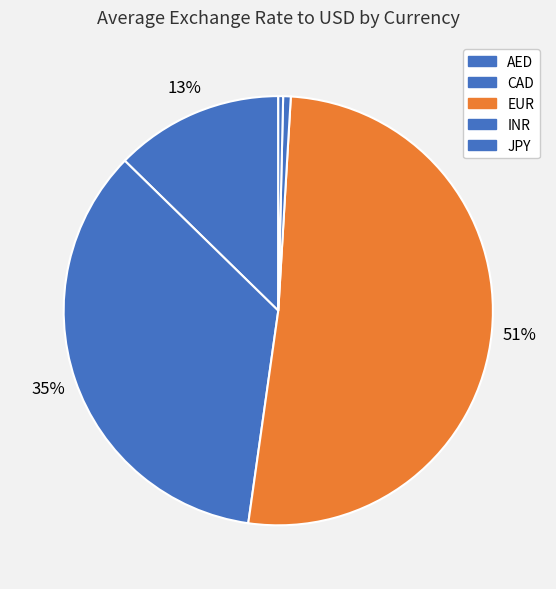

To the nearest percent, what is the difference between the AED and JPY slice percentages?

12%